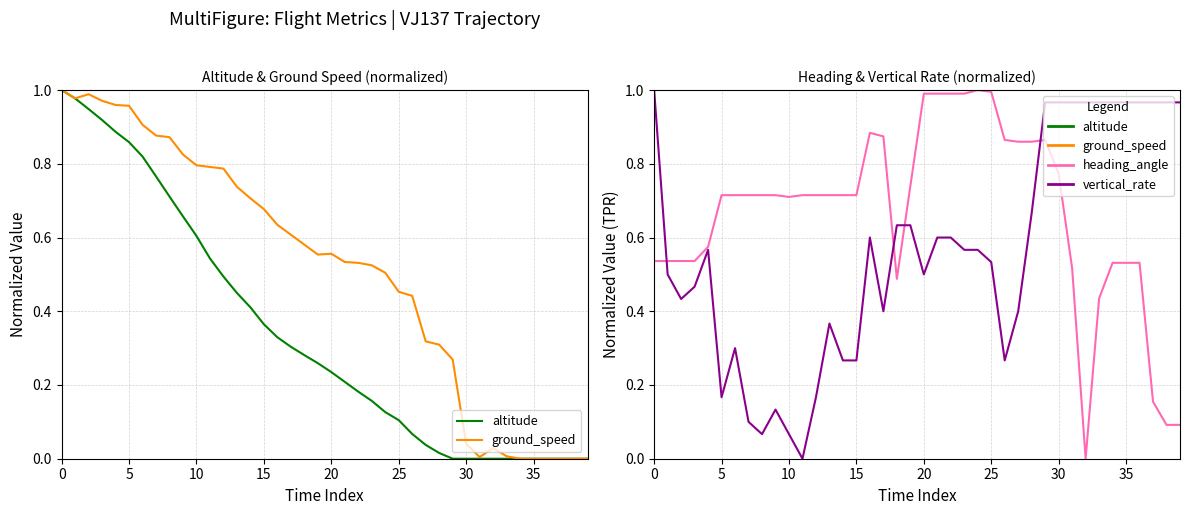

Reading left to right, what are all the values shown in this chart?

altitude: 1.0	1.0	0.9	0.9	0.9	0.9	0.8	0.8	0.7	0.7	0.6	0.5	0.5	0.4	0.4	0.4	0.3	0.3	0.3	0.3	0.2	0.2	0.2	0.2	0.1	0.1	0.1	0.0	0.0	0.0	0.0	0.0	0.0	0.0	0.0	0.0	0.0	0.0	0.0	0.0
ground_speed: 1.0	1.0	1.0	1.0	1.0	1.0	0.9	0.9	0.9	0.8	0.8	0.8	0.8	0.7	0.7	0.7	0.6	0.6	0.6	0.6	0.6	0.5	0.5	0.5	0.5	0.5	0.4	0.3	0.3	0.3	0.0	0.0	0.0	0.0	0.0	0.0	0.0	0.0	0.0	0.0
heading_angle: 0.5	0.5	0.5	0.5	0.6	0.7	0.7	0.7	0.7	0.7	0.7	0.7	0.7	0.7	0.7	0.7	0.9	0.9	0.5	0.7	1.0	1.0	1.0	1.0	1.0	1.0	0.9	0.9	0.9	0.9	0.8	0.5	0.0	0.4	0.5	0.5	0.5	0.2	0.1	0.1
vertical_rate: 1.0	0.5	0.4	0.5	0.6	0.2	0.3	0.1	0.1	0.1	0.1	0.0	0.2	0.4	0.3	0.3	0.6	0.4	0.6	0.6	0.5	0.6	0.6	0.6	0.6	0.5	0.3	0.4	0.7	1.0	1.0	1.0	1.0	1.0	1.0	1.0	1.0	1.0	1.0	1.0